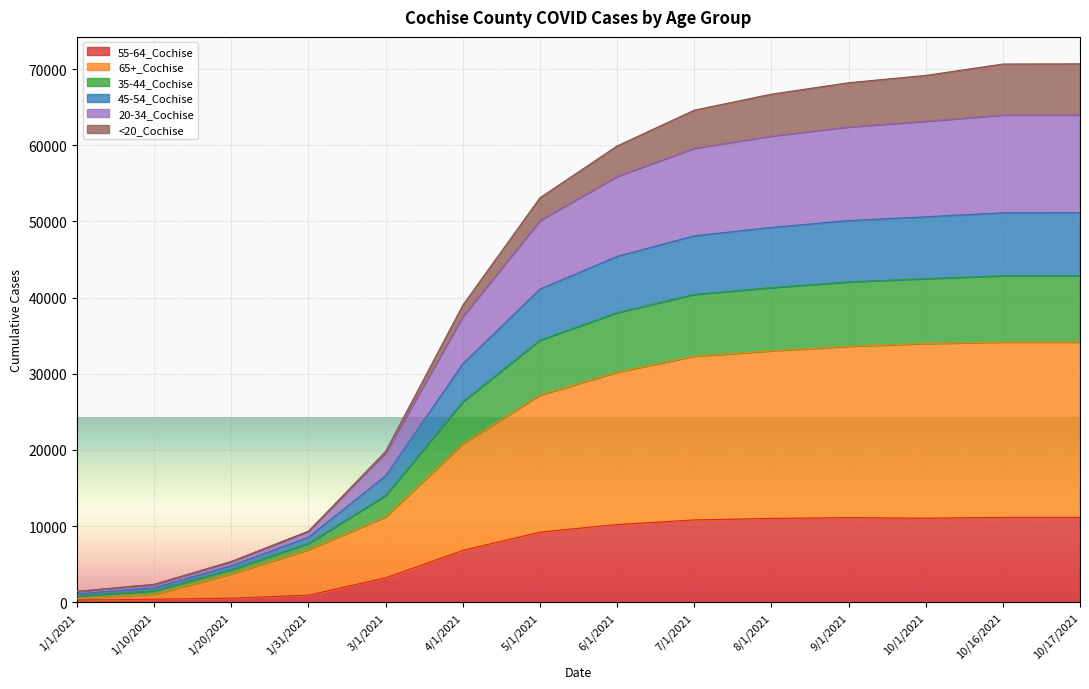

At which category is the sum across all series the highest?

10/17/2021